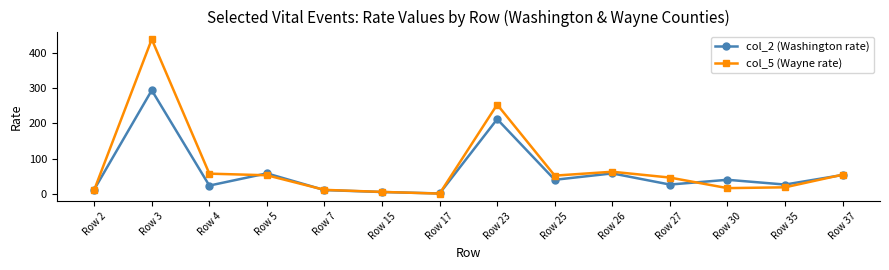

Which series changed the most between Row 23 and Row 25?

col_5 (Wayne rate)